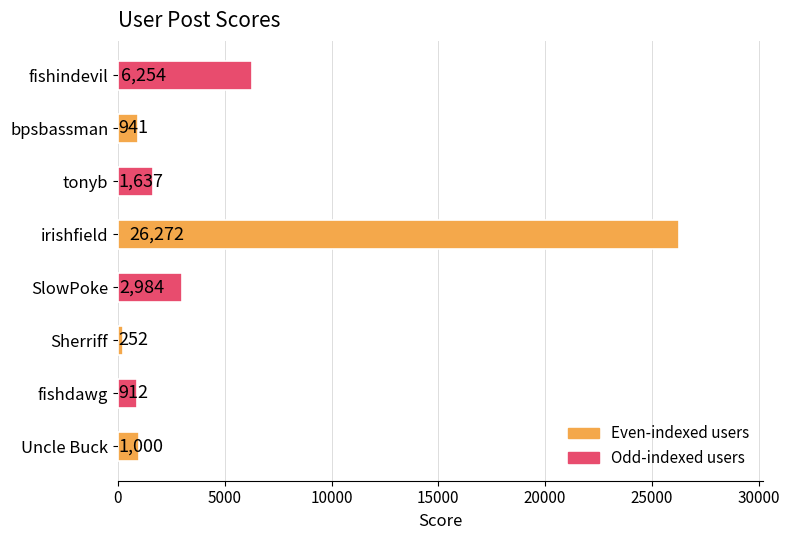

Is it true that the value at fishdawg is 912?

True